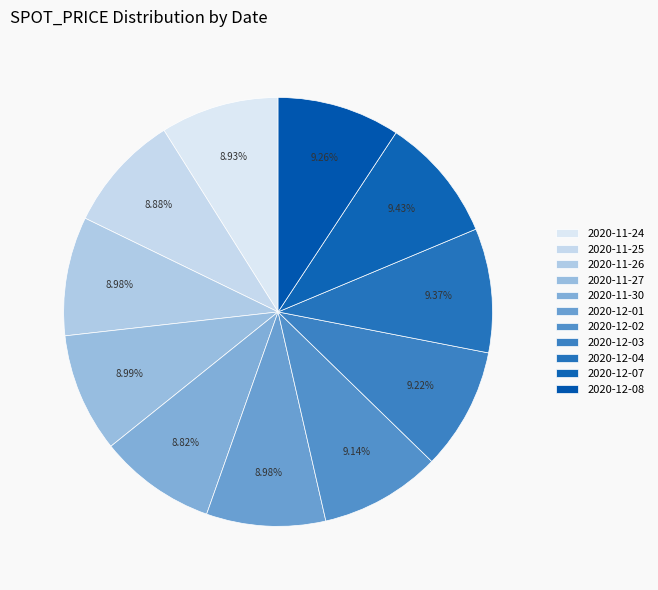

Does any single category account for the majority?

No